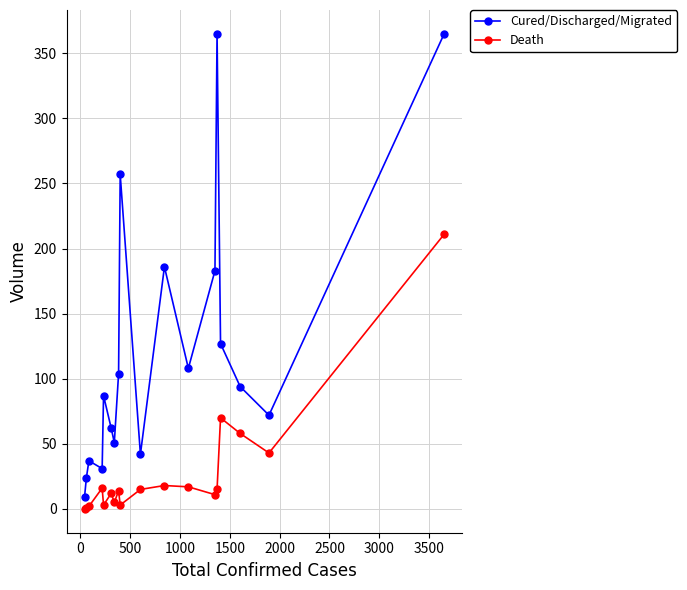

Which series has the largest range (max minus min)?

Cured/Discharged/Migrated